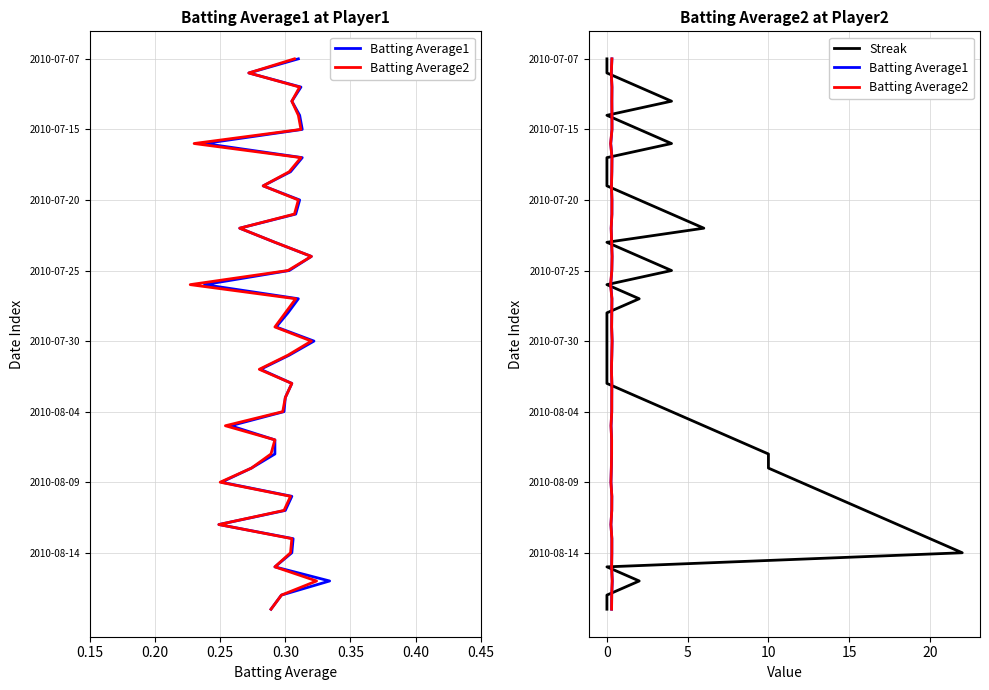

Is the value of Streak at 26 greater than the value of Batting Average2 at 33?

No